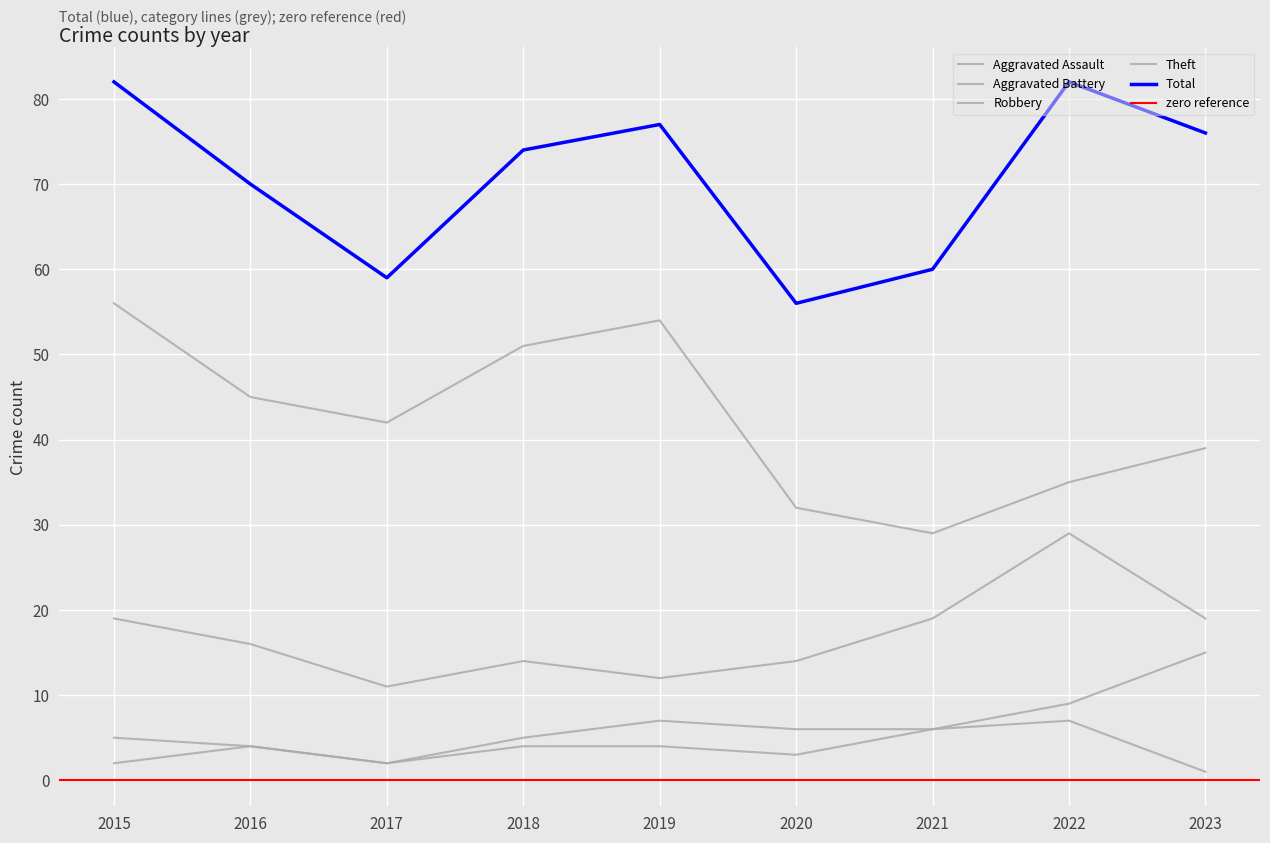

True or false: Aggravated Assault and Robbery intersect in this chart.

False